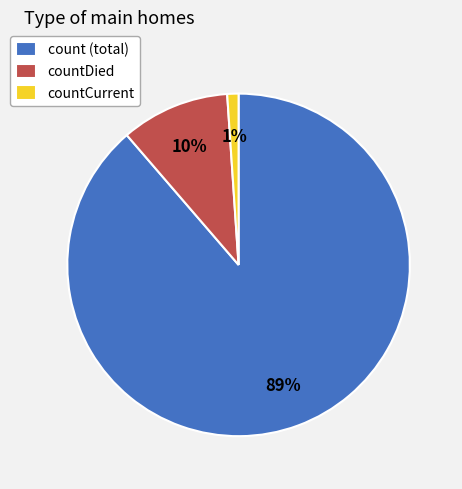

Rank the categories by value from lowest to highest.

countCurrent, countDied, count (total)